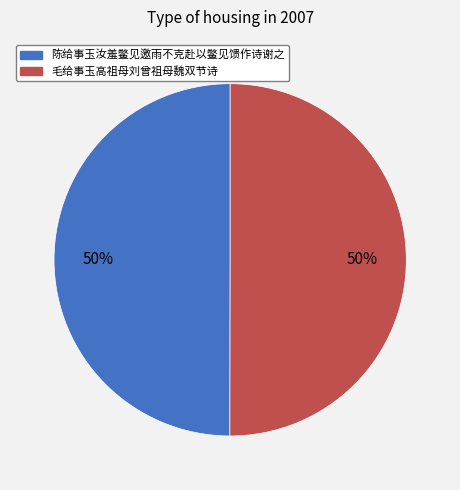

To the nearest percent, what is the average slice percentage?

50%